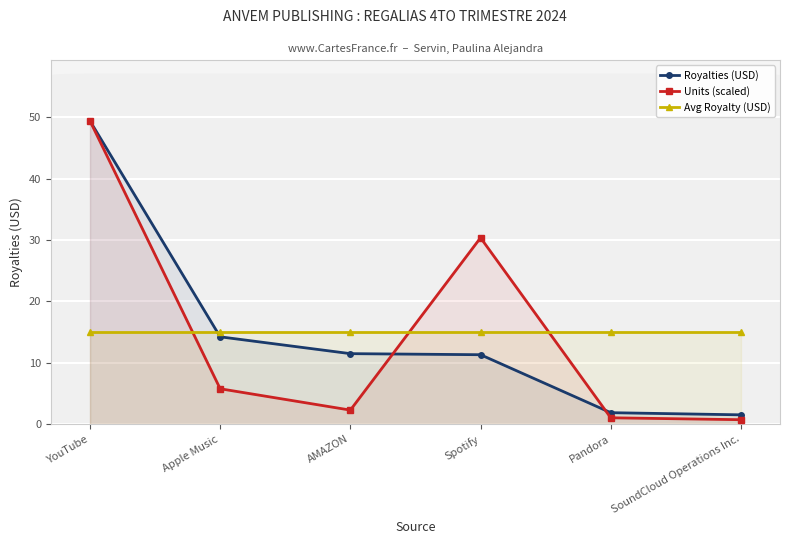

What is the highest value of the Units (scaled) series?

49.4